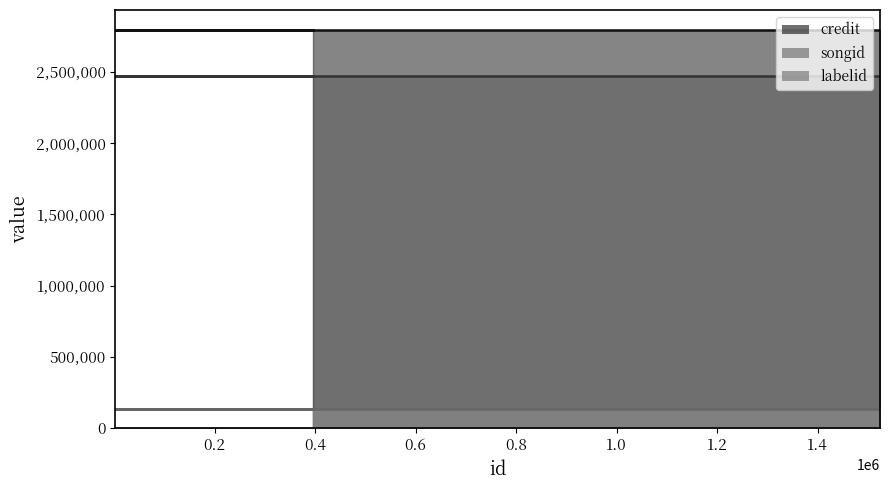

Which series has the widest spread of values?

credit